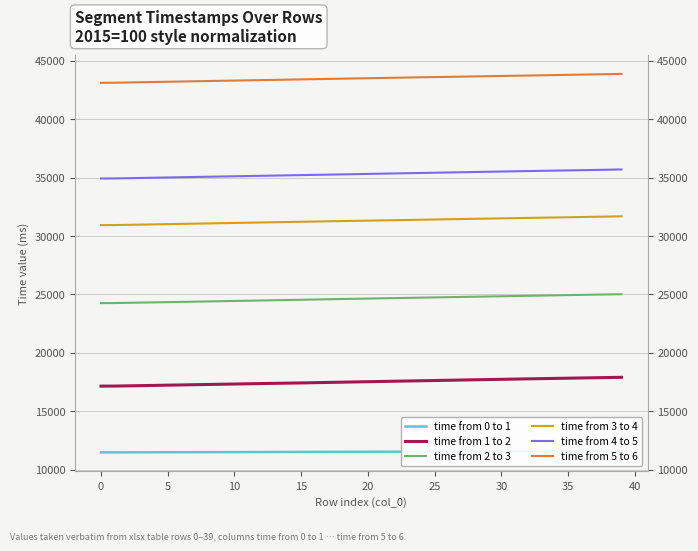

The value of time from 1 to 2 at 5 is 8452. True or false?

False